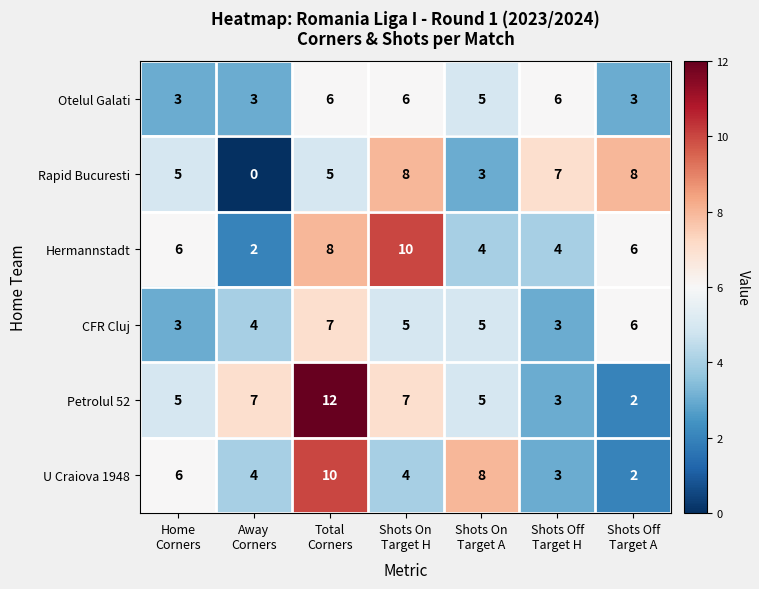

Which series has the largest total across all categories?

Petrolul 52